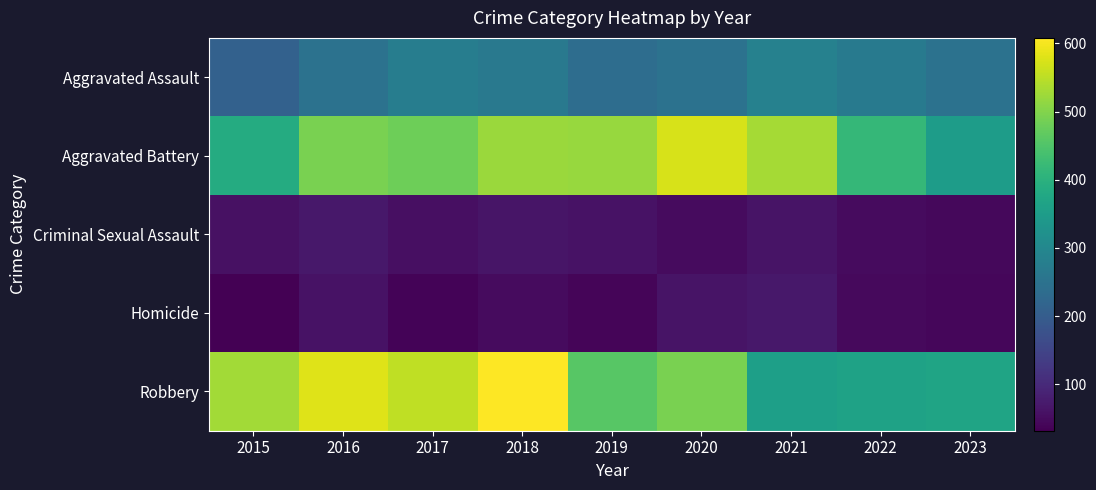

Which category has the highest value across all series?

2018